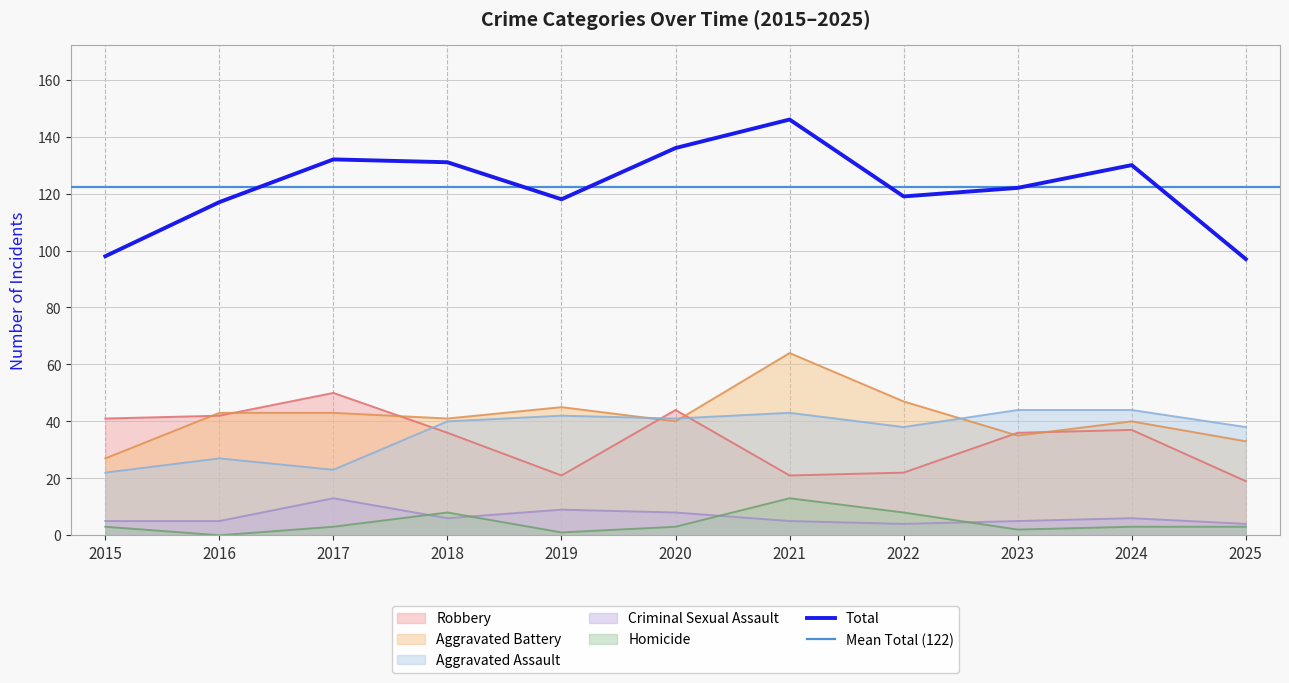

In Aggravated Battery, how many points are lower than both neighbors (excluding endpoints)?

3